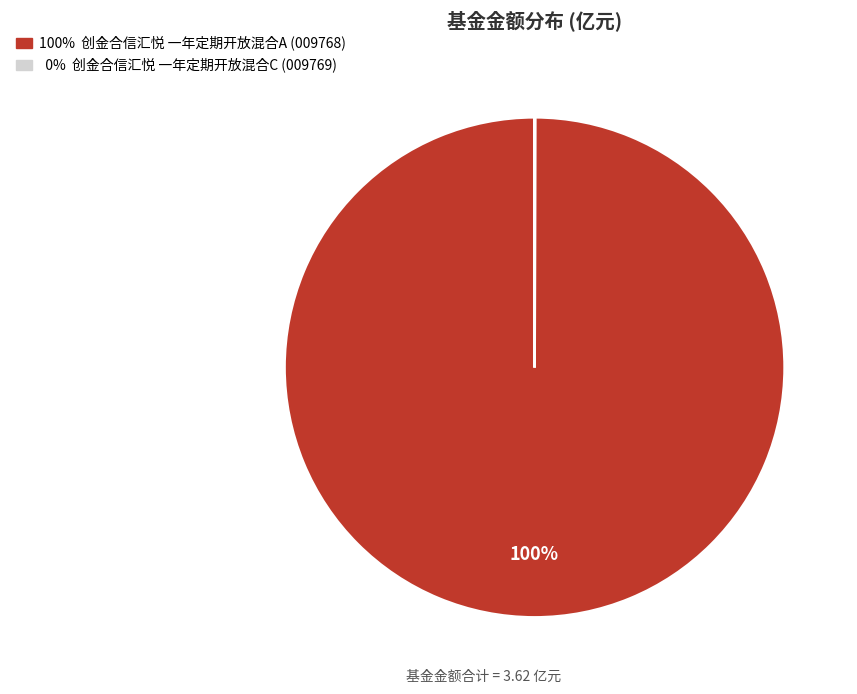

To the nearest percent, what is the difference between the largest and smallest slice percentages?

100%